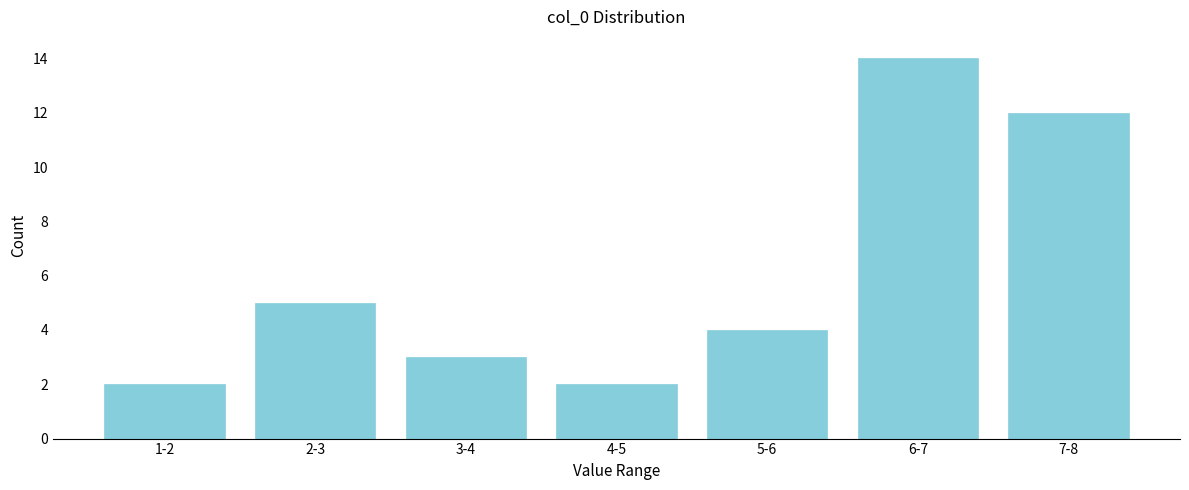

Reading left to right, what are all the values shown in this chart?

2	5	3	2	4	14	12